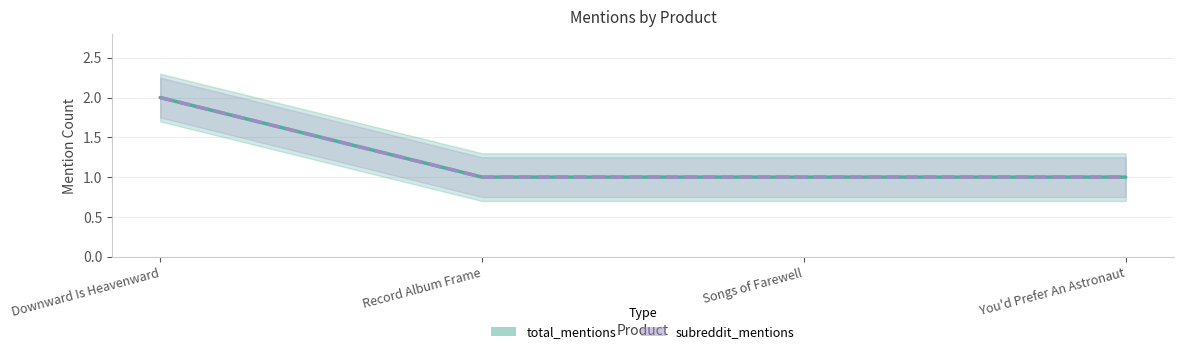

How many data points in subreddit_mentions are above 1?

1